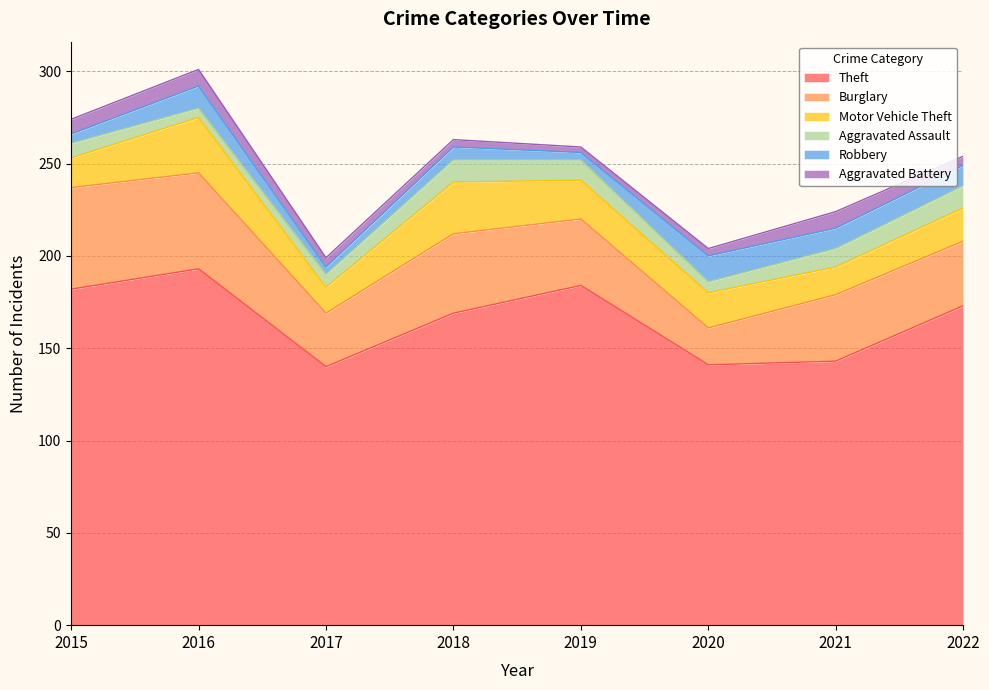

Read the Aggravated Assault value at 2018.

12